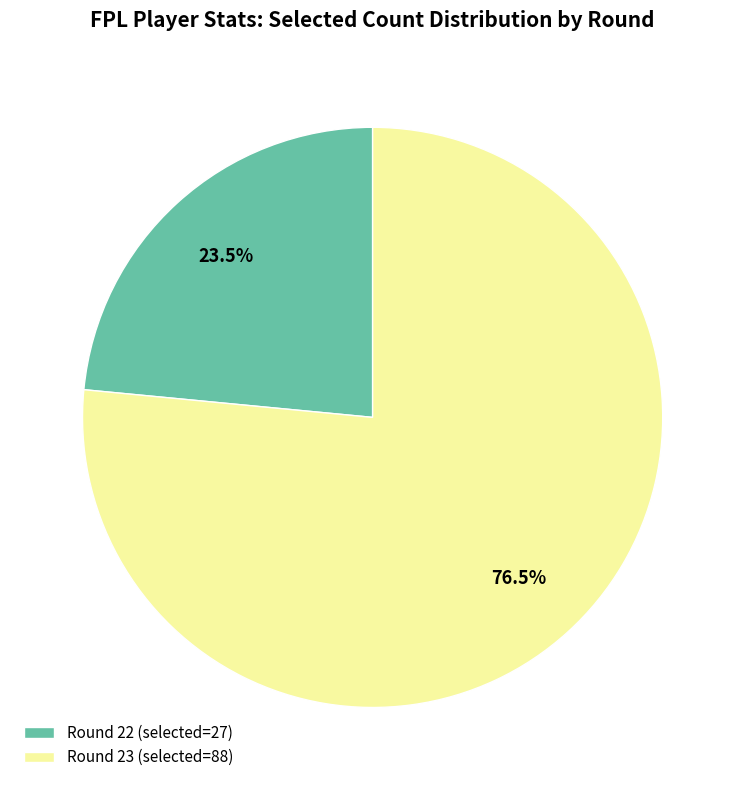

Rank the categories by value from highest to lowest.

Round 23 (selected=88), Round 22 (selected=27)